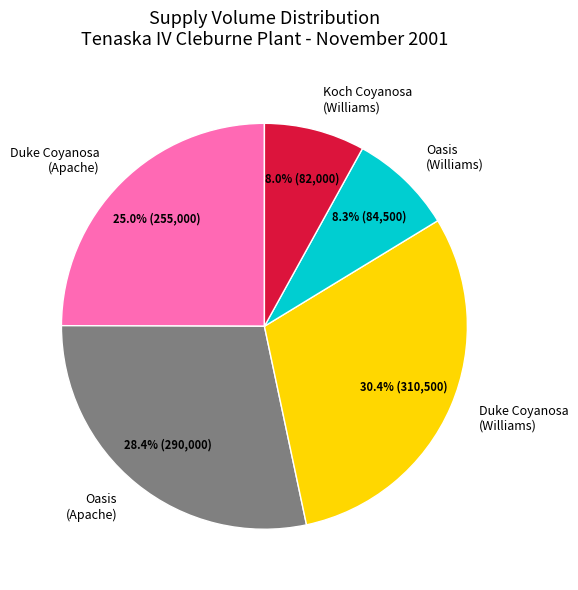

What percentage is the Koch Coyanosa (Williams) slice, to the nearest percent?

8%